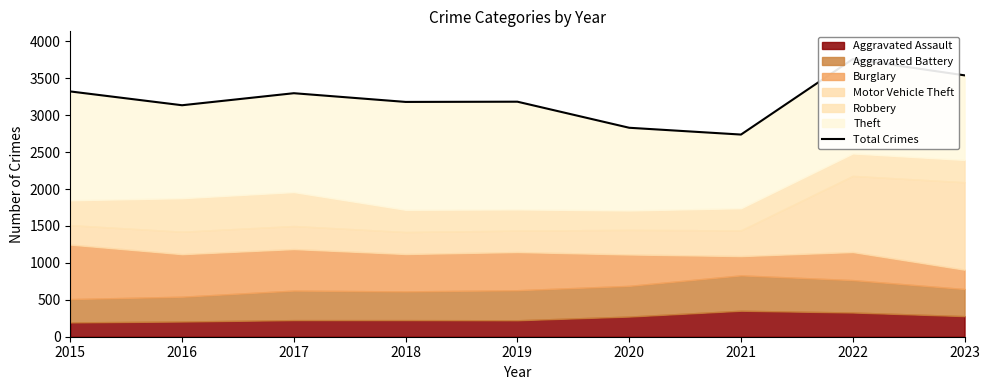

What is the ratio of the value at 2020 to the value at 2016?

0.9